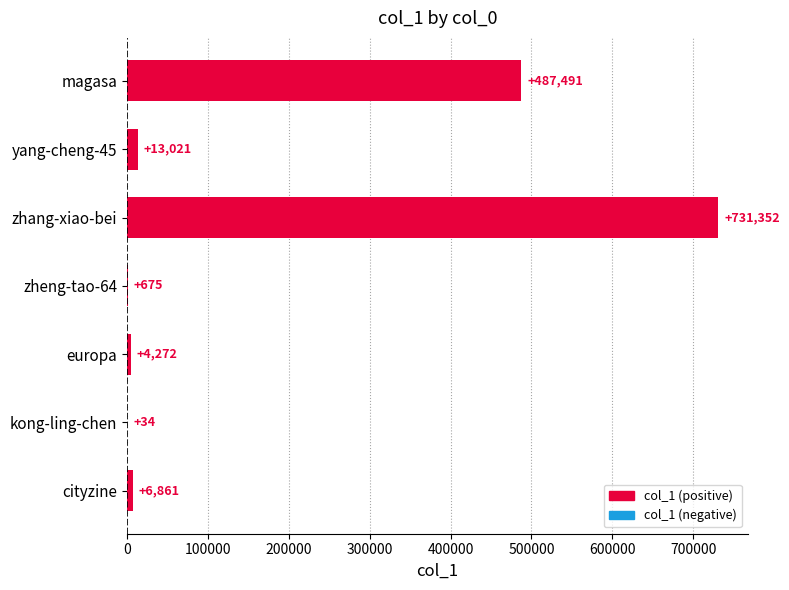

What is the sum of all values?

1243706